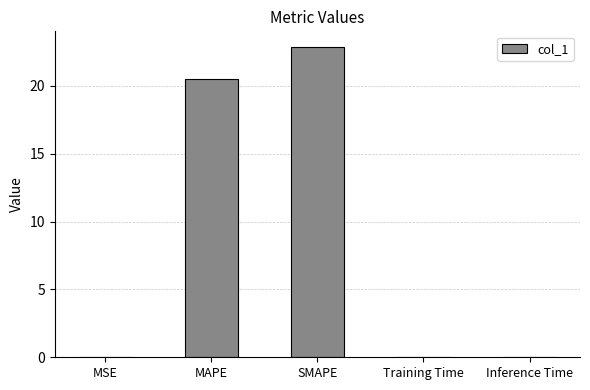

The value at SMAPE is 22.9. True or false?

True